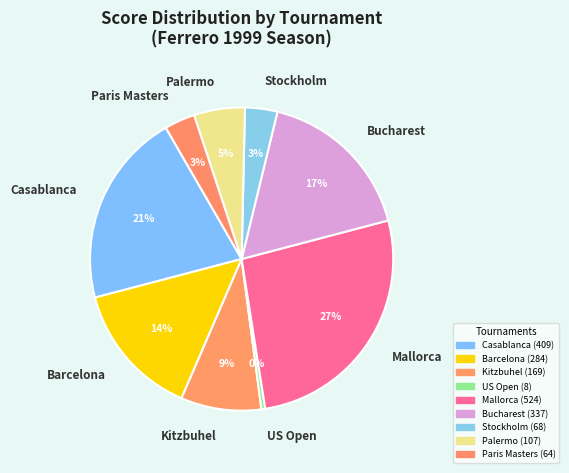

Do Kitzbuhel and Casablanca together represent more than half of the pie?

No